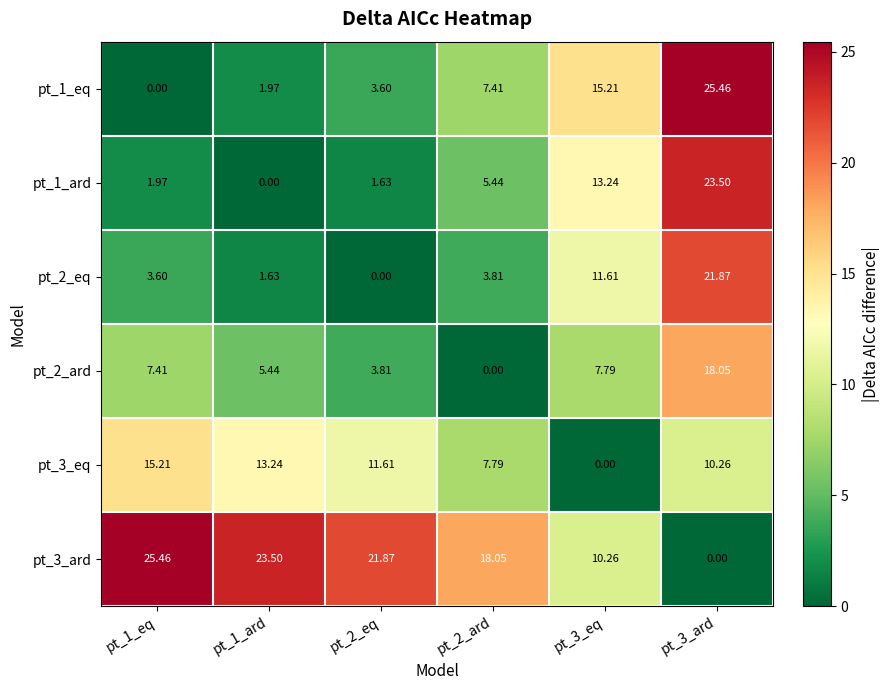

Reading right to left, what are all the values shown in this chart?

pt_1_eq: pt_3_ard=25.5	pt_3_eq=15.2	pt_2_ard=7.4	pt_2_eq=3.6	pt_1_ard=2.0	pt_1_eq=0.0
pt_1_ard: pt_3_ard=23.5	pt_3_eq=13.2	pt_2_ard=5.4	pt_2_eq=1.6	pt_1_ard=0.0	pt_1_eq=2.0
pt_2_eq: pt_3_ard=21.9	pt_3_eq=11.6	pt_2_ard=3.8	pt_2_eq=0.0	pt_1_ard=1.6	pt_1_eq=3.6
pt_2_ard: pt_3_ard=18.1	pt_3_eq=7.8	pt_2_ard=0.0	pt_2_eq=3.8	pt_1_ard=5.4	pt_1_eq=7.4
pt_3_eq: pt_3_ard=10.3	pt_3_eq=0.0	pt_2_ard=7.8	pt_2_eq=11.6	pt_1_ard=13.2	pt_1_eq=15.2
pt_3_ard: pt_3_ard=0.0	pt_3_eq=10.3	pt_2_ard=18.1	pt_2_eq=21.9	pt_1_ard=23.5	pt_1_eq=25.5